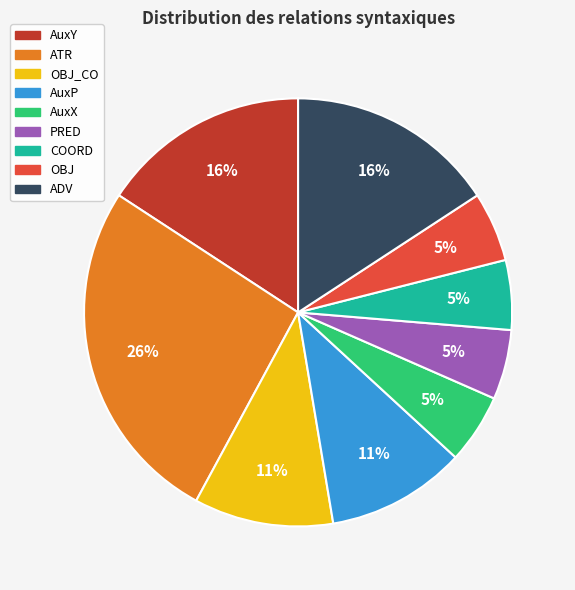

To the nearest percent, what is the difference between the largest and smallest slice percentages?

21%